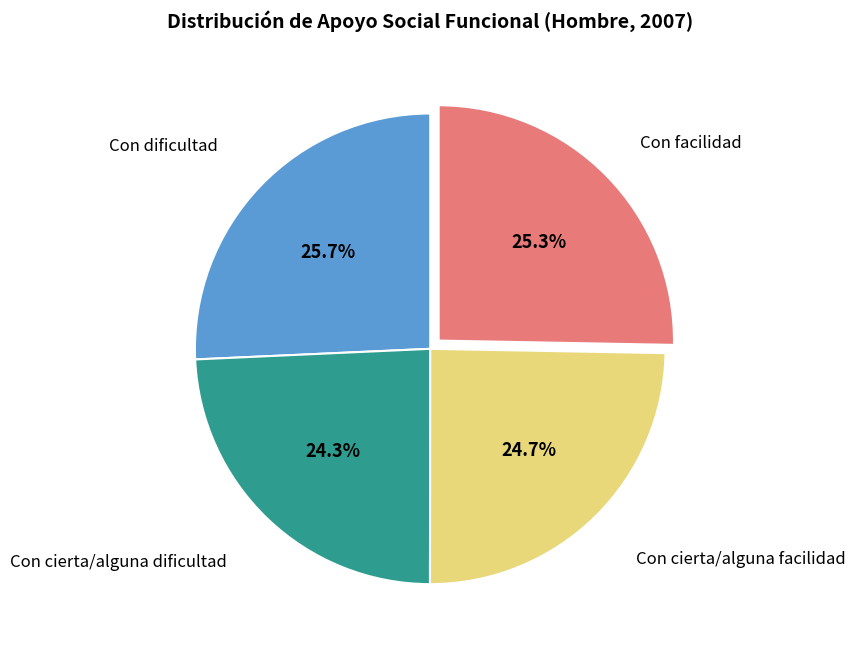

Does any single category account for the majority?

No